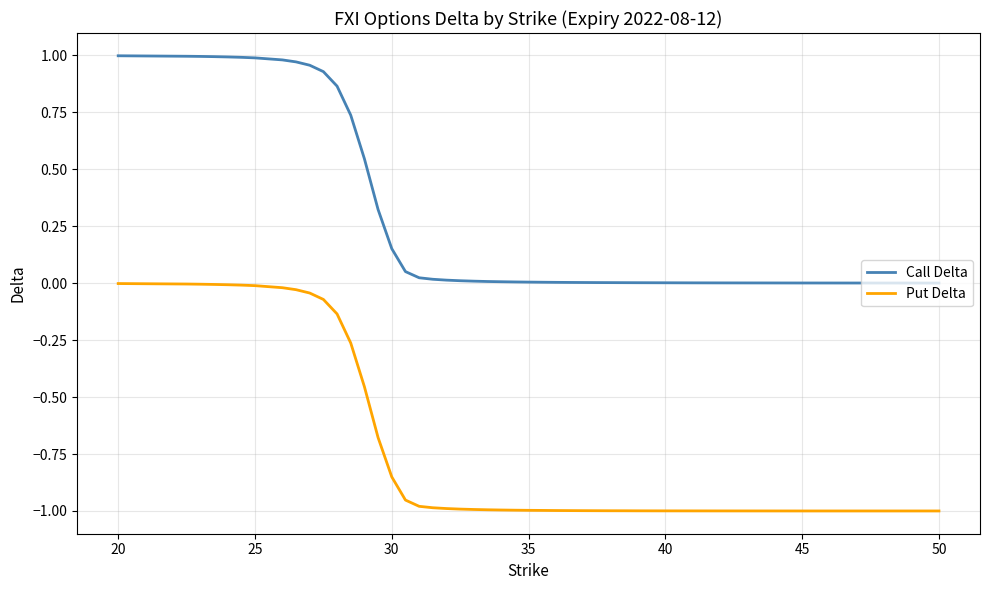

Rank the series by their maximum value, from highest to lowest.

Call Delta, Put Delta